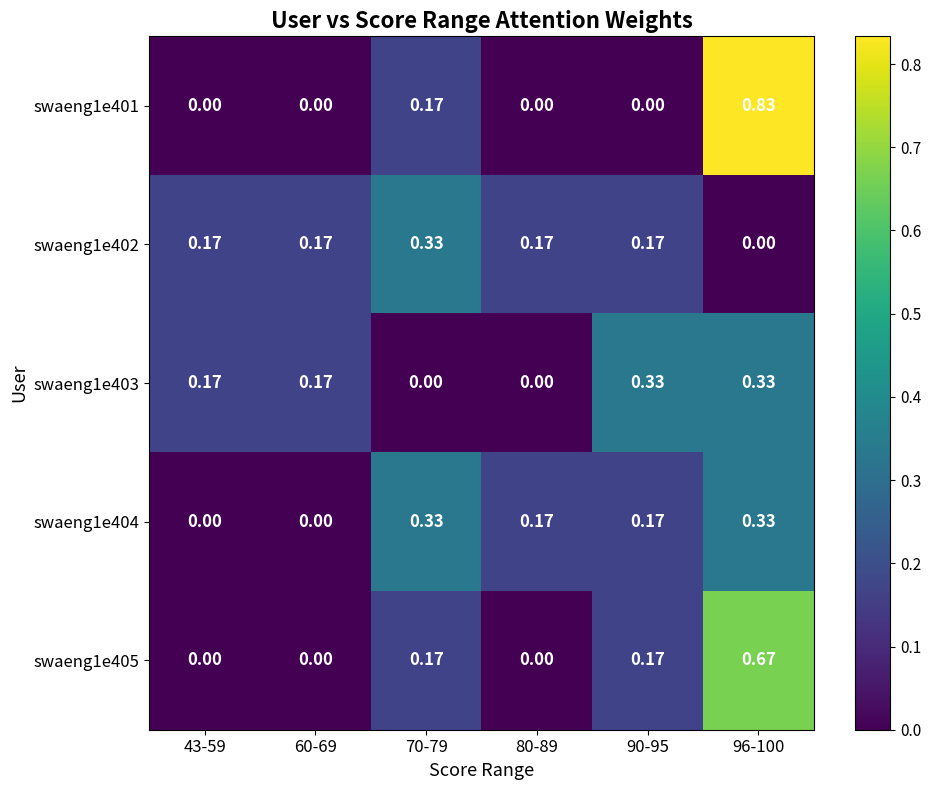

Is the value of swaeng1e401 at 60-69 greater than the value of swaeng1e403 at 43-59?

No